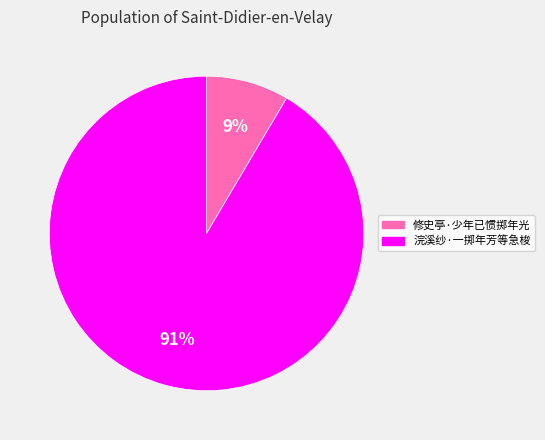

Count the number of slices in the pie.

2